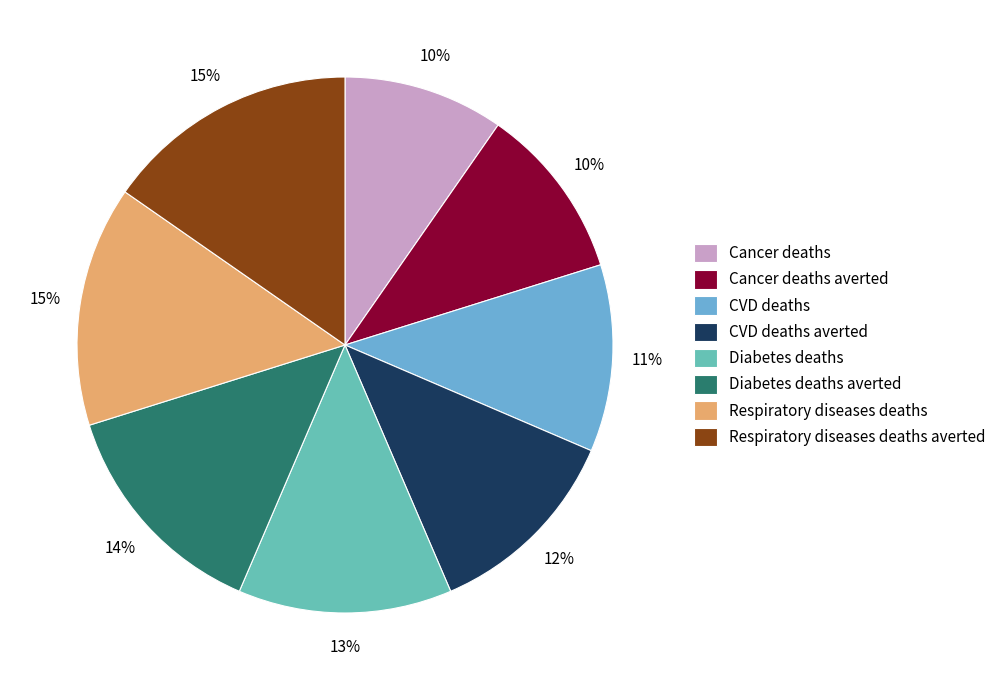

How many segments does this pie chart have?

8